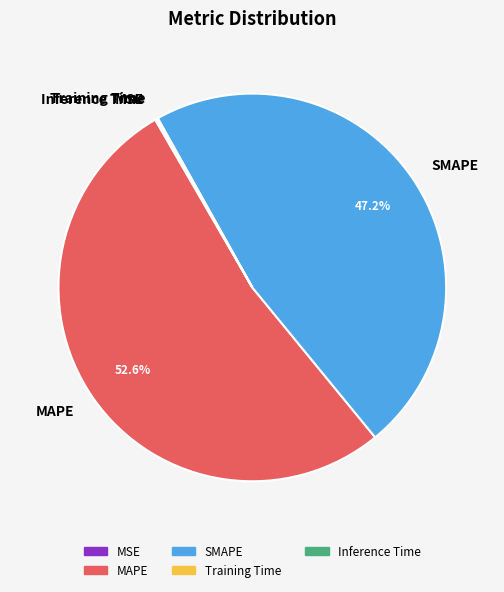

How much of the chart is everything except SMAPE?

52.8%